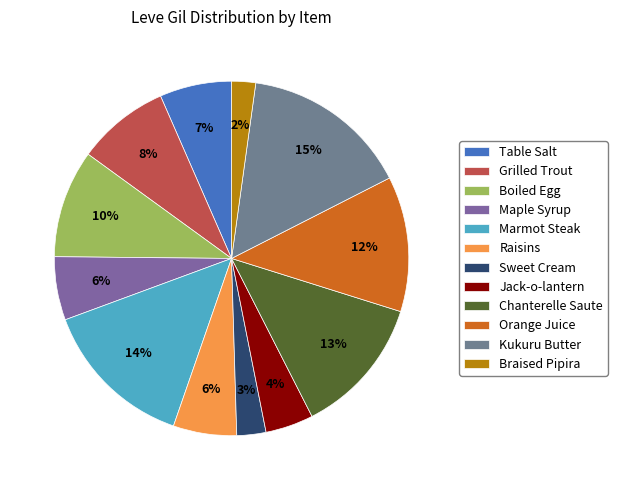

How many slices are in this pie chart?

12